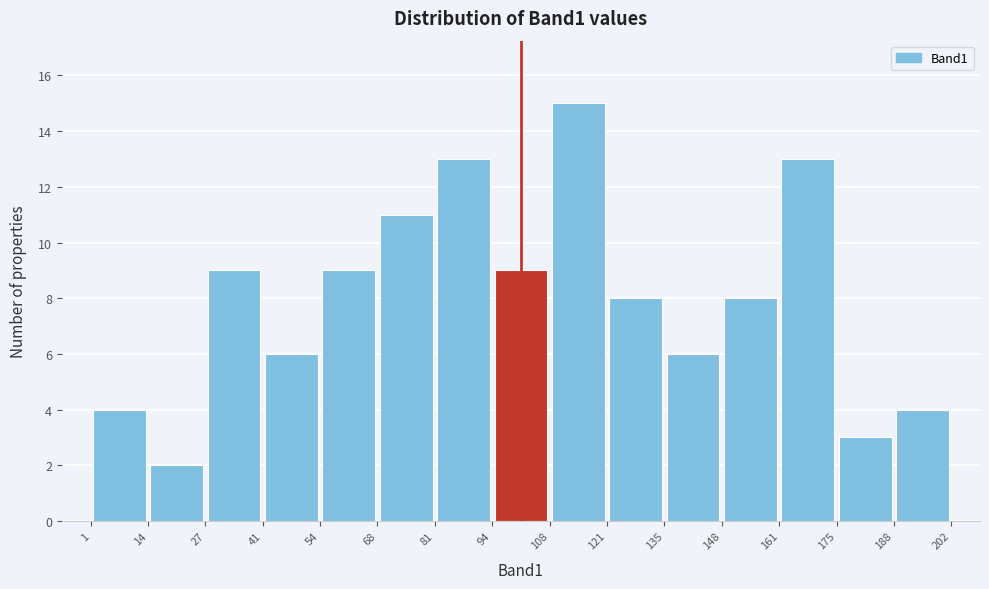

What is the height of the bar covering 14 to 27 on the x-axis? The values are not printed on the chart, so give them approximately, as read against the axis.

2